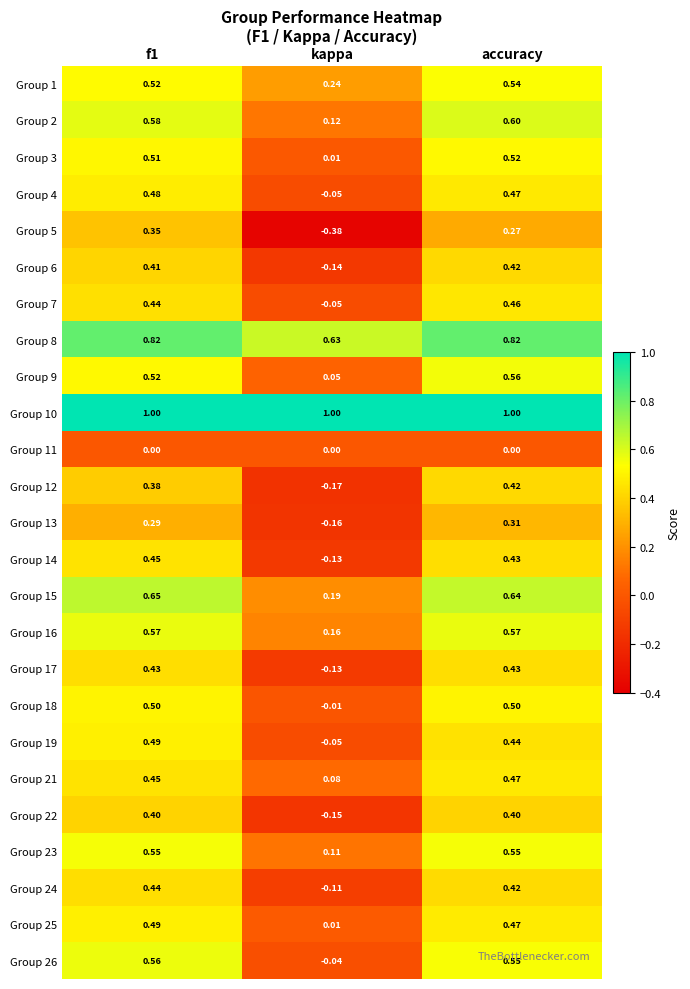

At which label is Group 18 closest to 0?

kappa